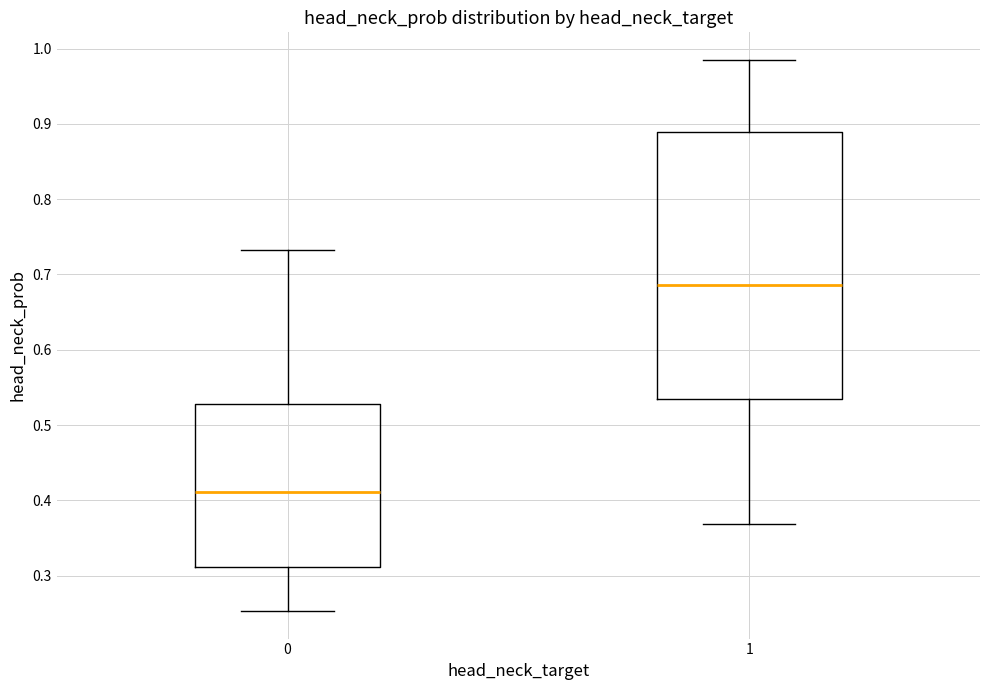

Reading left to right, transcribe this box plot: for each box, give where its median line is, the range the box spans, and where its two whiskers end, as read against the y-axis. The values are not printed on the chart, so give them approximately, as read against the axis.

0: median 0.41, box 0.31 to 0.53, whiskers 0.25 to 0.73
1: median 0.69, box 0.53 to 0.89, whiskers 0.37 to 0.99